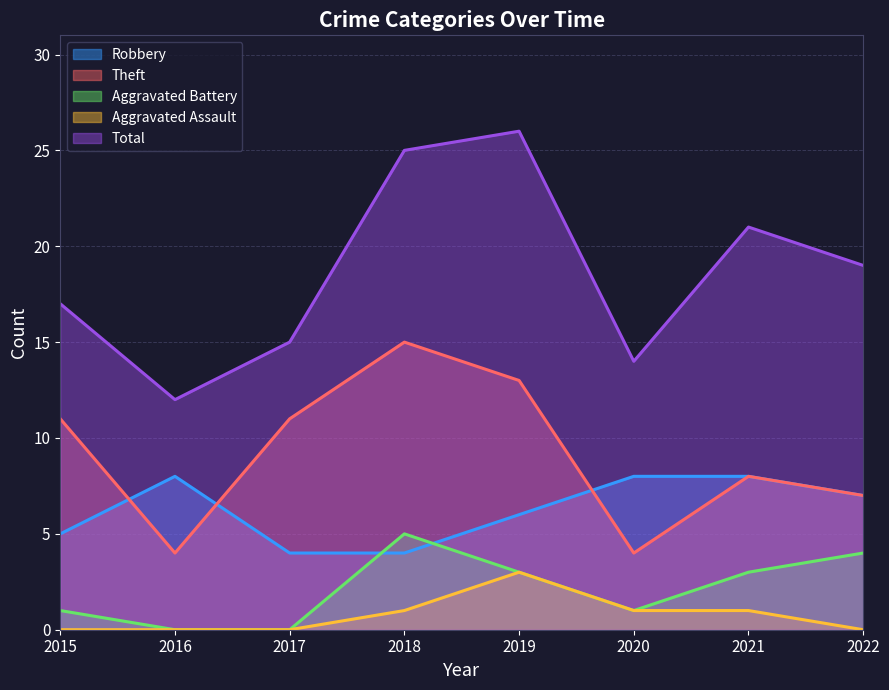

What is the difference between the maximum and minimum values in the Total series?

14